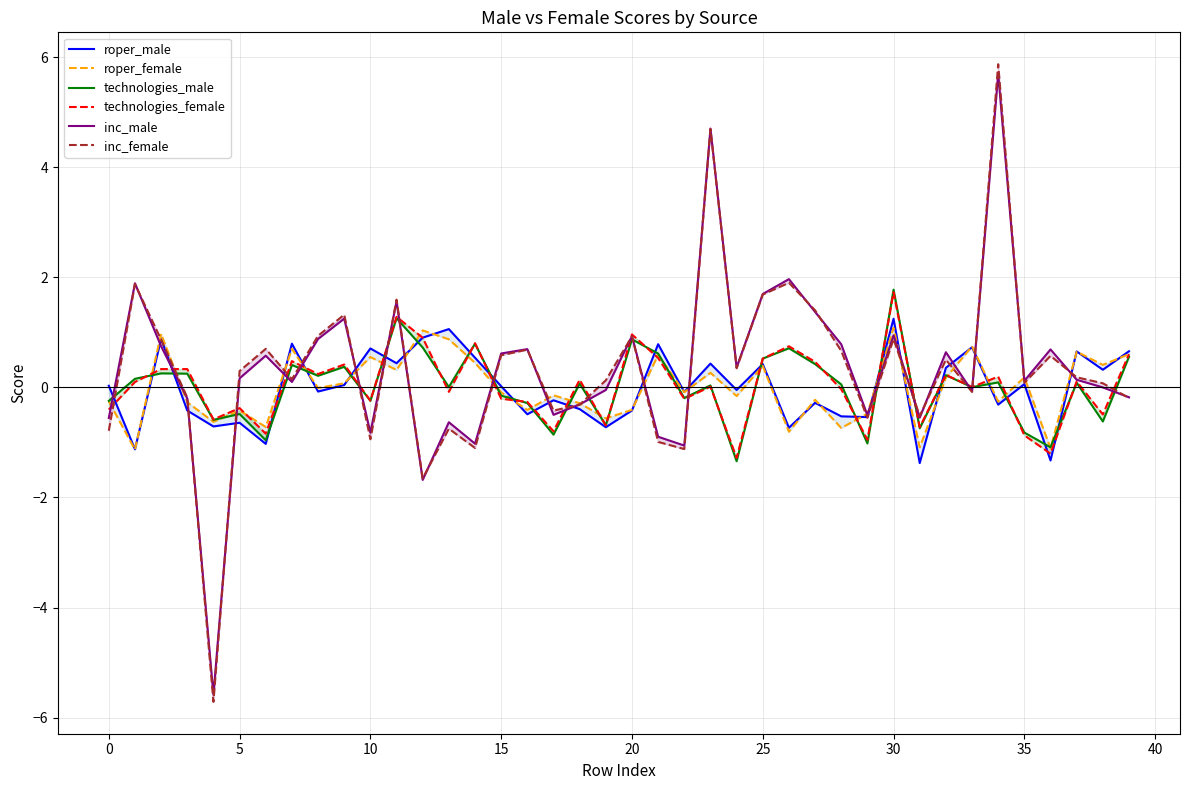

How many interior local valleys does the roper_female series have?

15